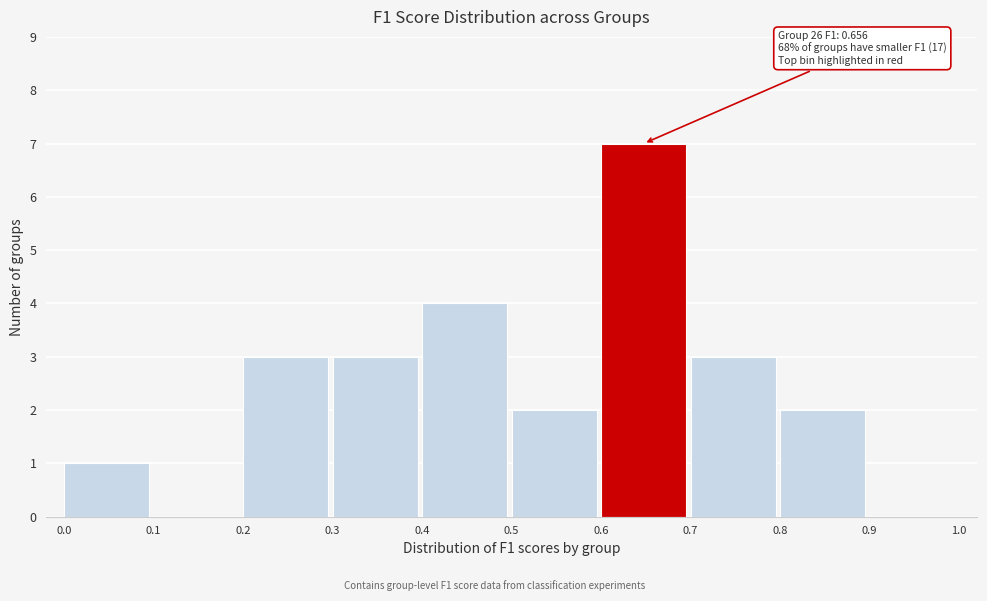

Over which range of the x-axis is the bar tallest?

0.6 to 0.7